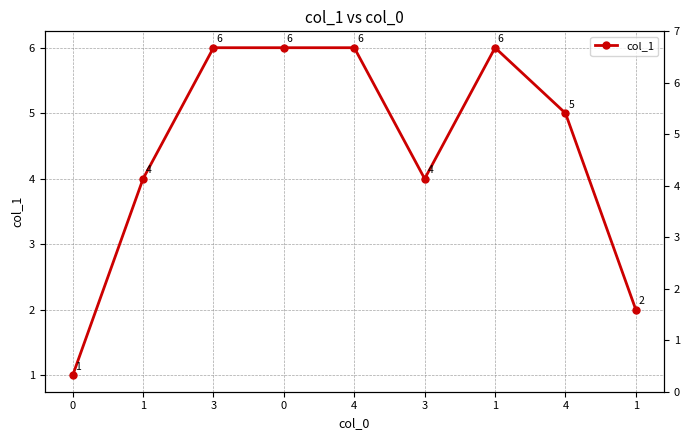

List the labels in order of value, smallest first.

0, 1, 1, 3, 4, 3, 0, 4, 1